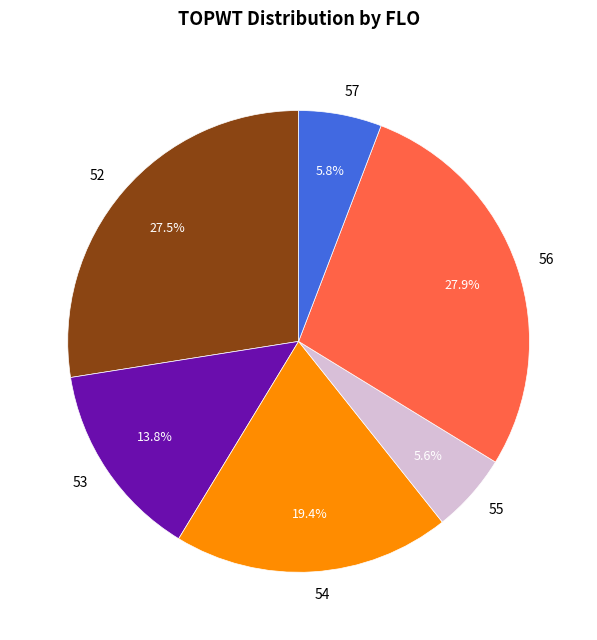

To the nearest percent, what portion does 56 represent?

28%